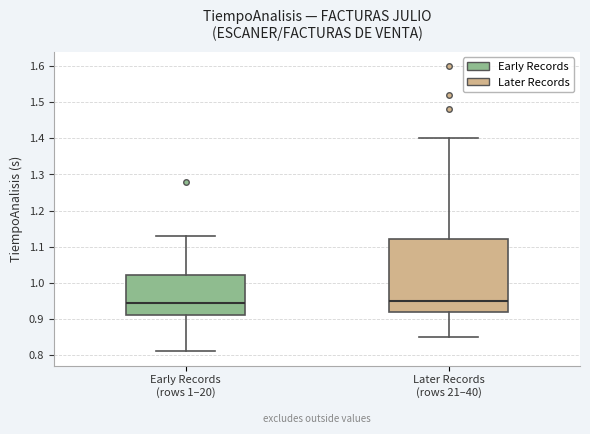

Where does the lower whisker of the box for Early Records (rows 1–20) end on the y-axis? The values are not printed on the chart, so give them approximately, as read against the axis.

0.81